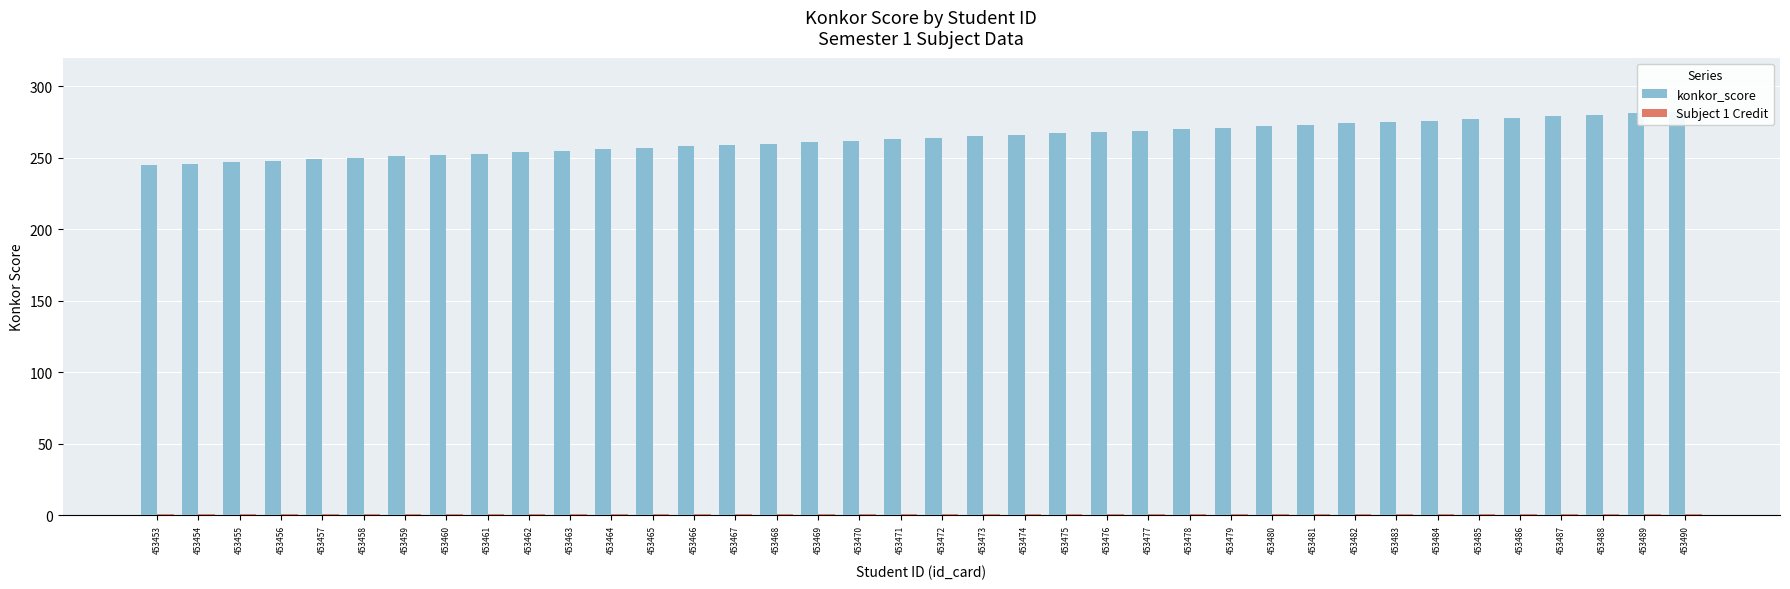

At which category is the sum across all series the highest?

453490